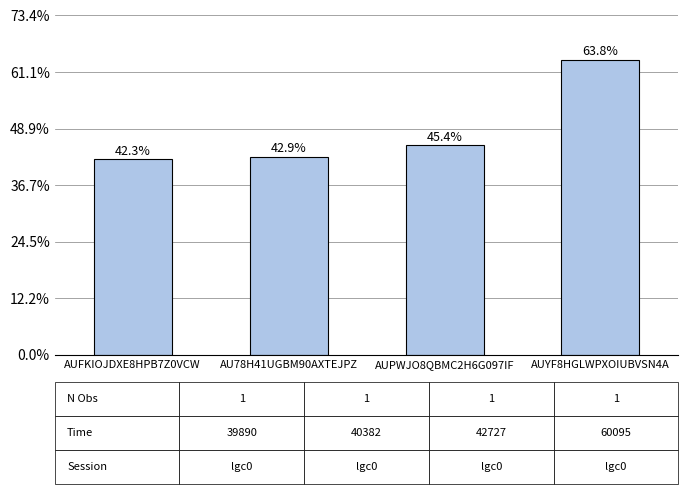

Are the bars horizontal?

No